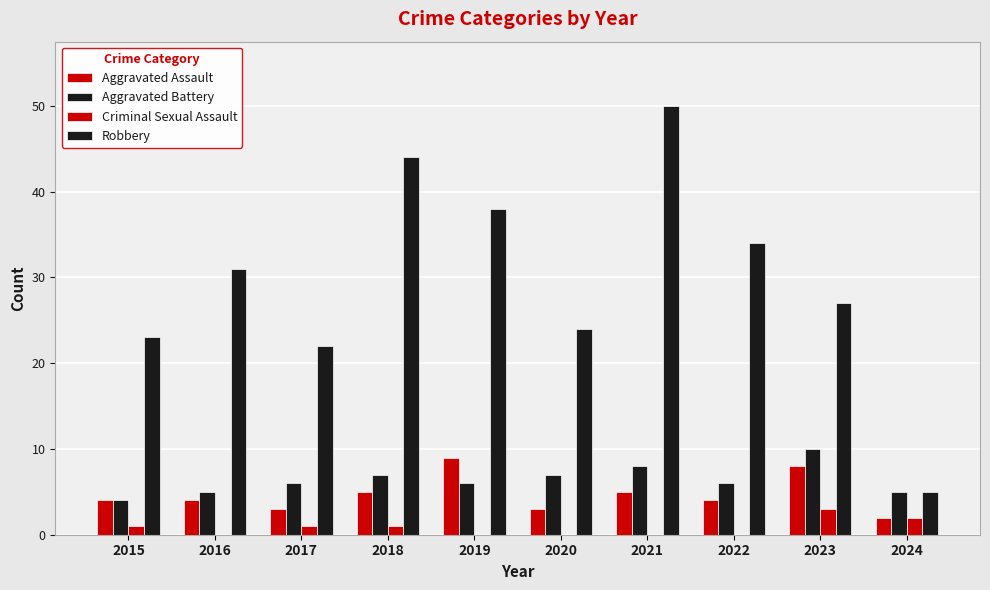

Which has a higher value, 2015 or 2023?

2023